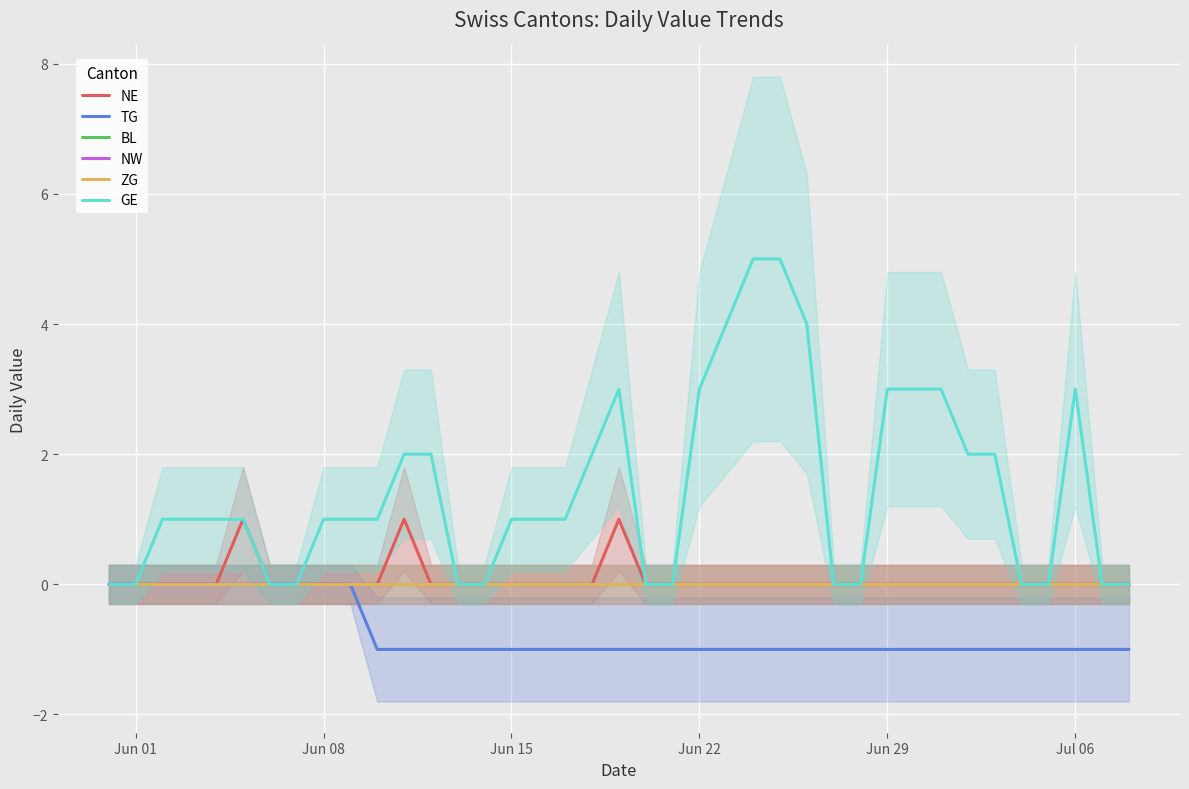

Is the value of NE at 21 greater than the value of TG at 17?

Yes